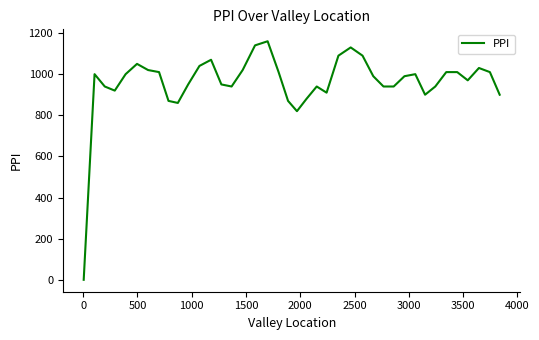

What is the difference between the maximum and minimum values?

1160